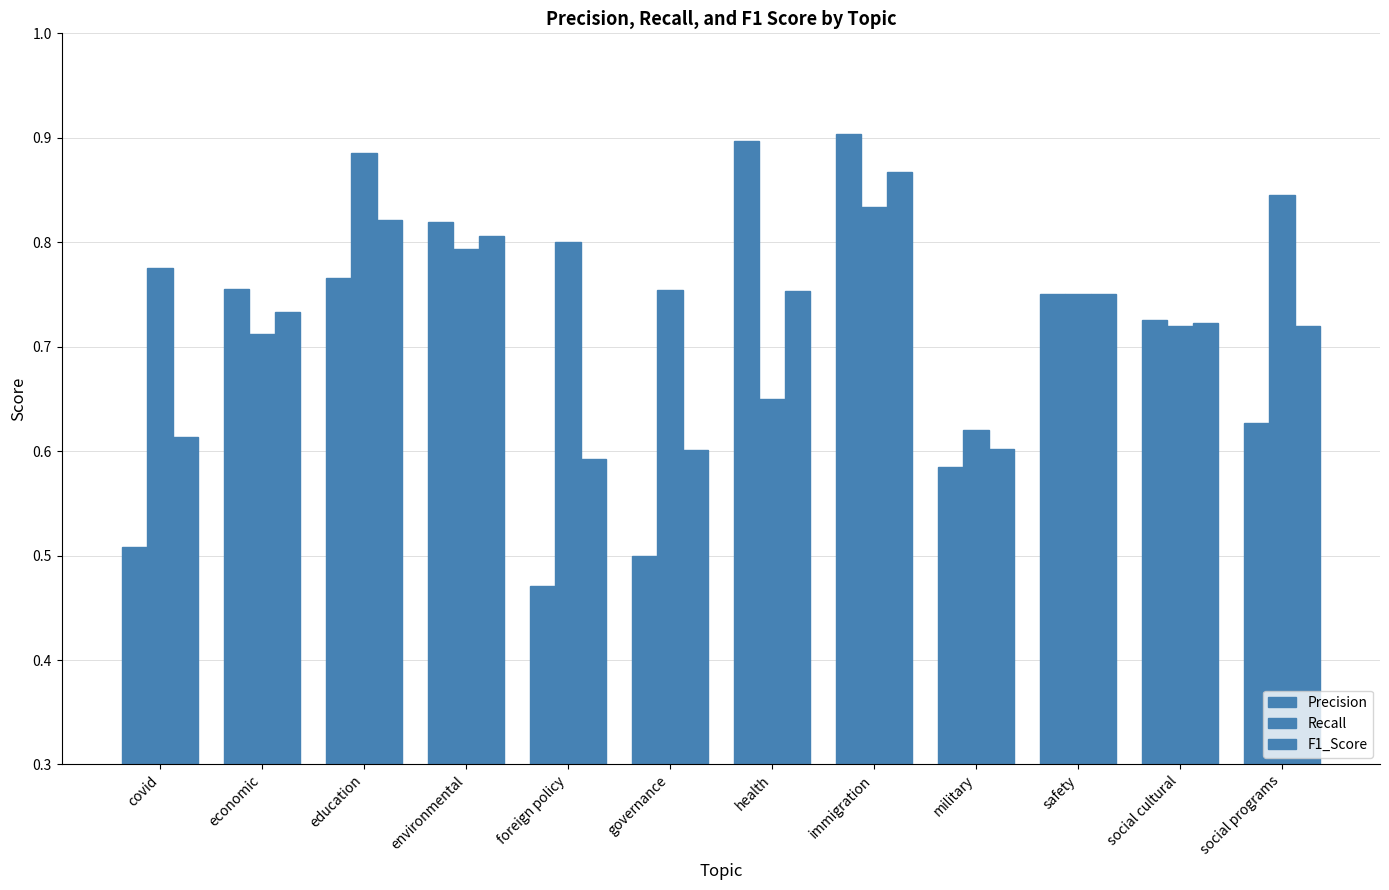

How many data points does each series have?

12